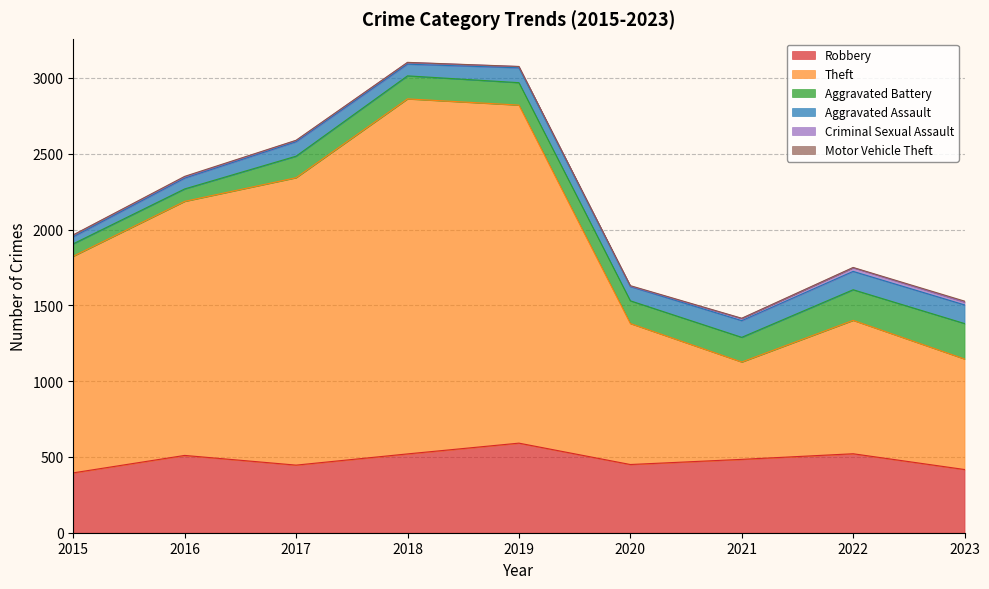

Count the Motor Vehicle Theft values in the range 1 to 3.

7